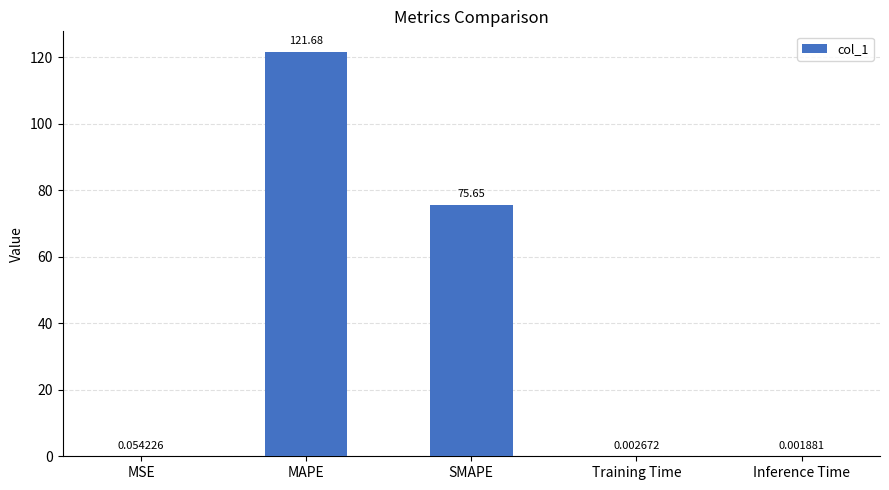

What is the difference between the values at Training Time and SMAPE?

75.7